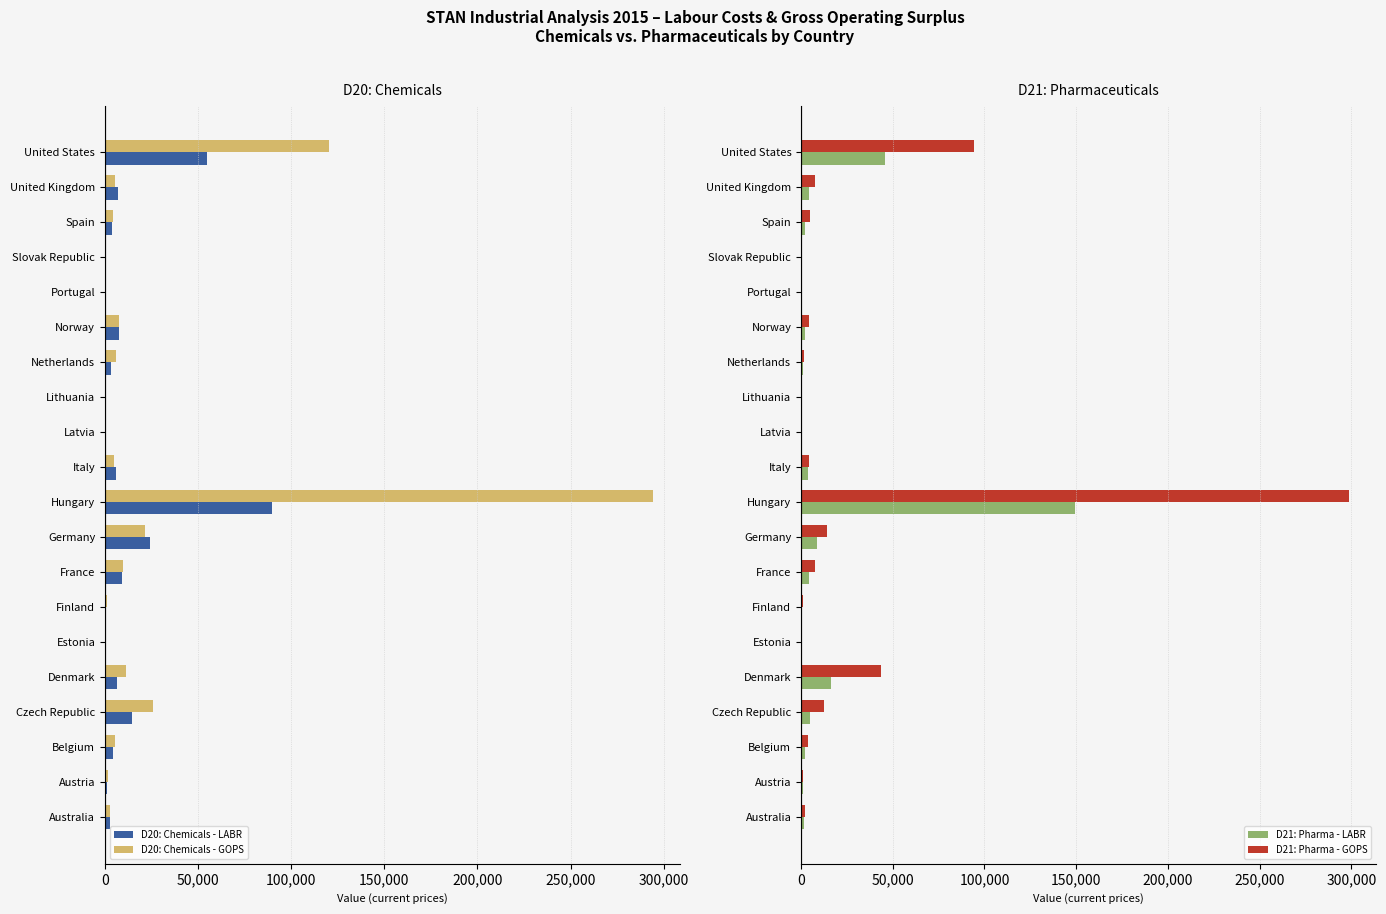

What is the sum of all D21: Pharma - LABR values?

248368.6